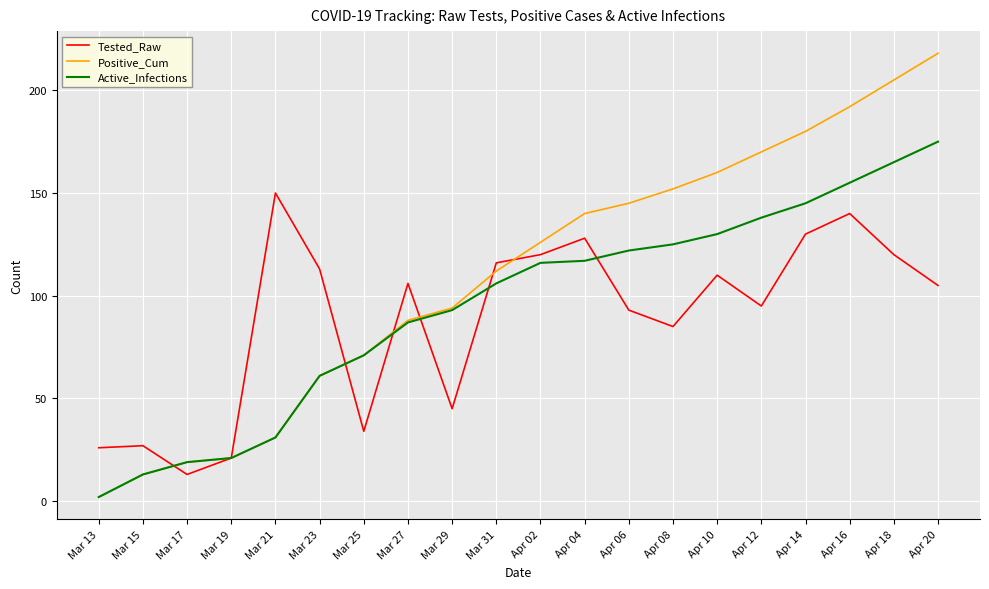

What is the average value of the Positive_Cum series?

110